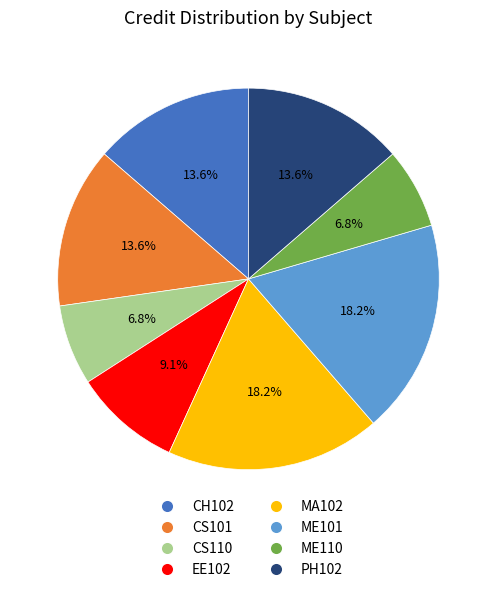

How much of the chart is everything except CS101?

86.4%